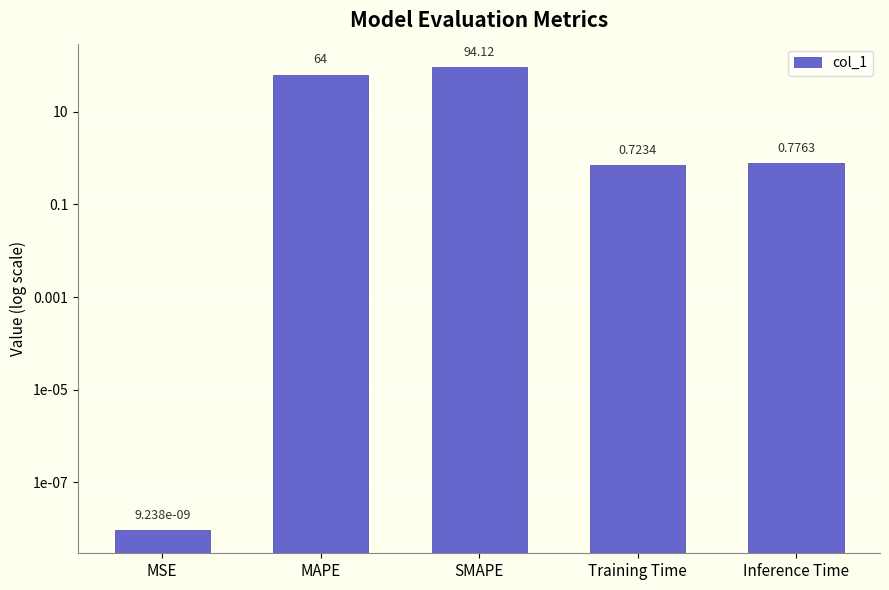

What is the difference between the values at SMAPE and MSE?

94.1